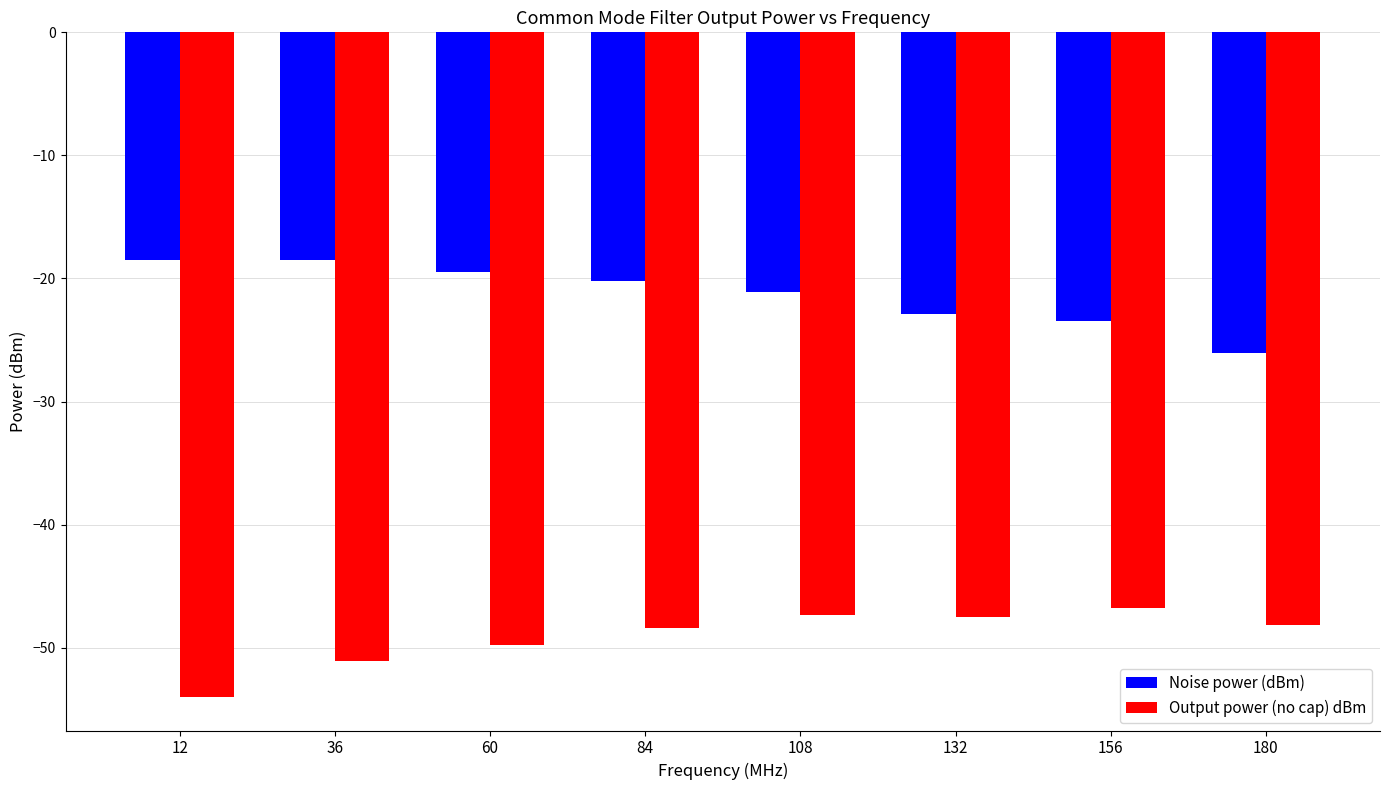

Which series has the largest total across all categories?

Noise power (dBm)